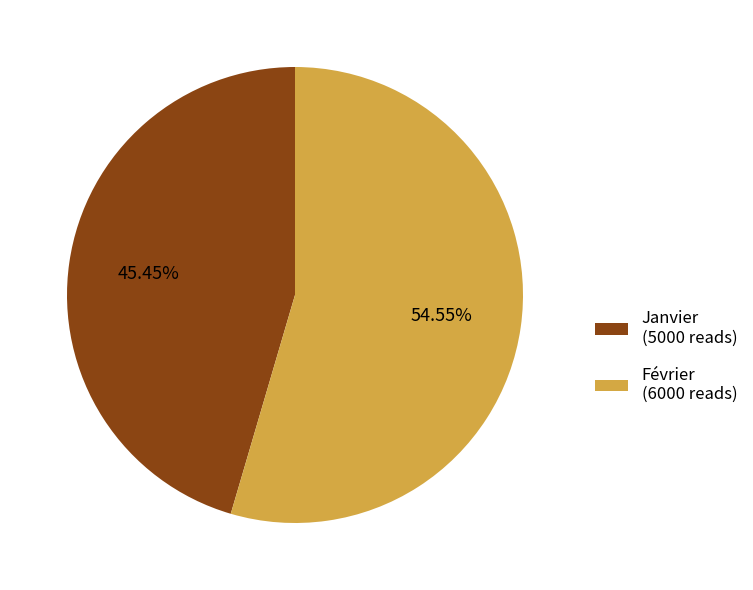

What is the total percentage of Janvier and Février?

100.0%